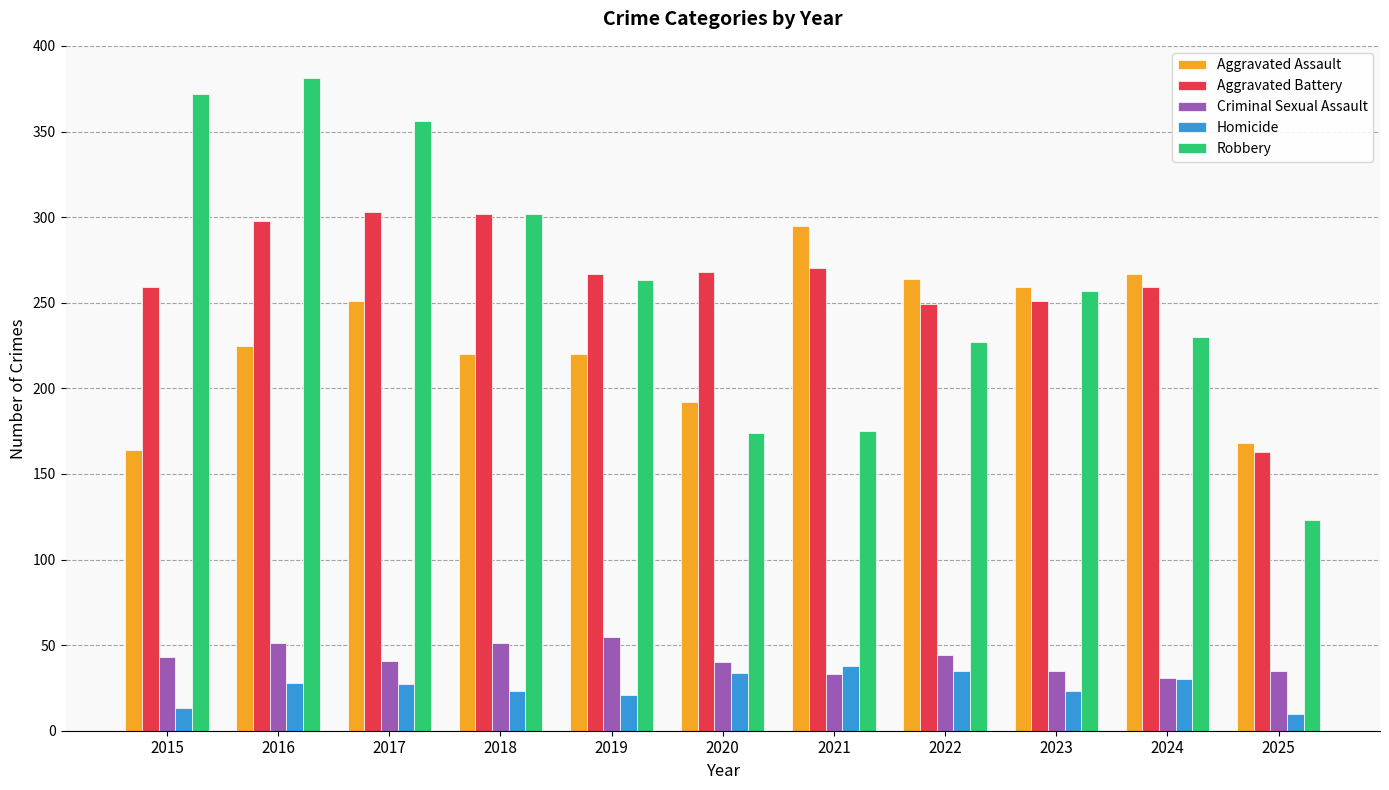

Which series has the largest range (max minus min)?

Robbery